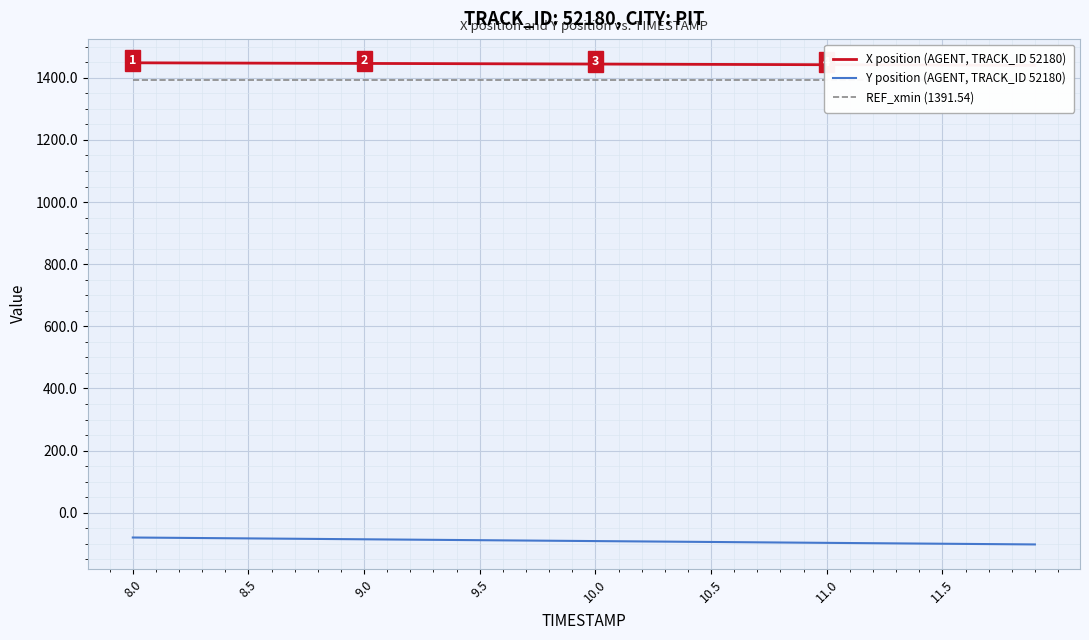

Is it true that X position (AGENT, TRACK_ID 52180) equals 982.7 at 9.5?

False